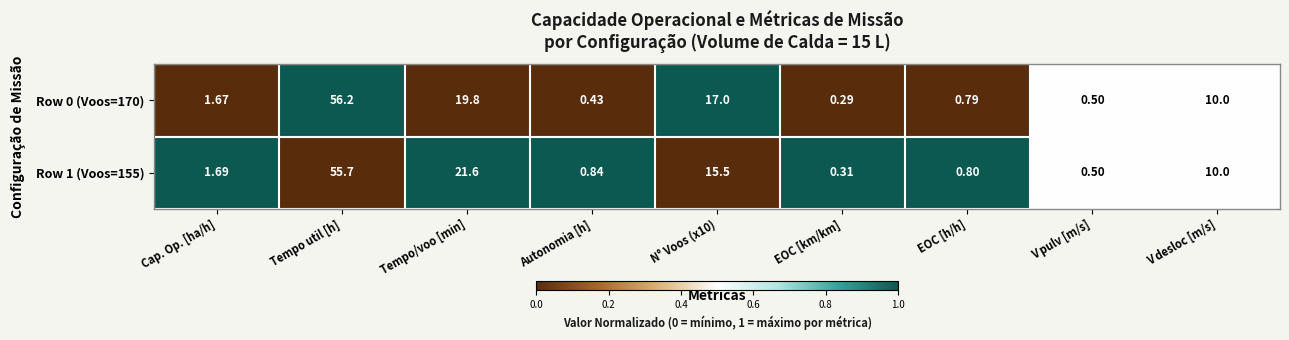

Where is Row 0 (Voos=170) nearest to the value 28?

Tempo/voo [min]